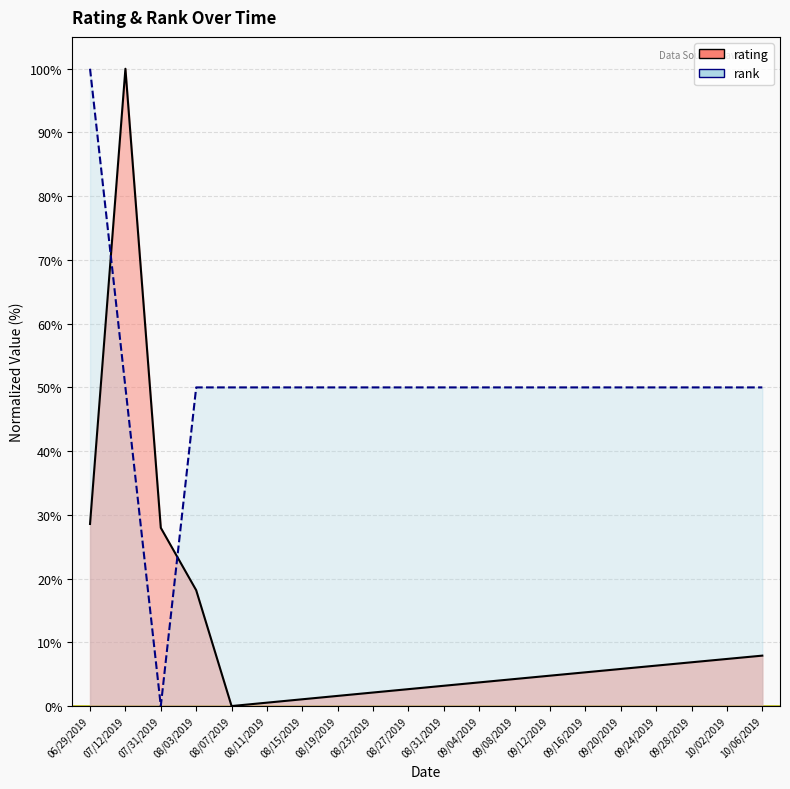

What position from the left is 10/06/2019?

20